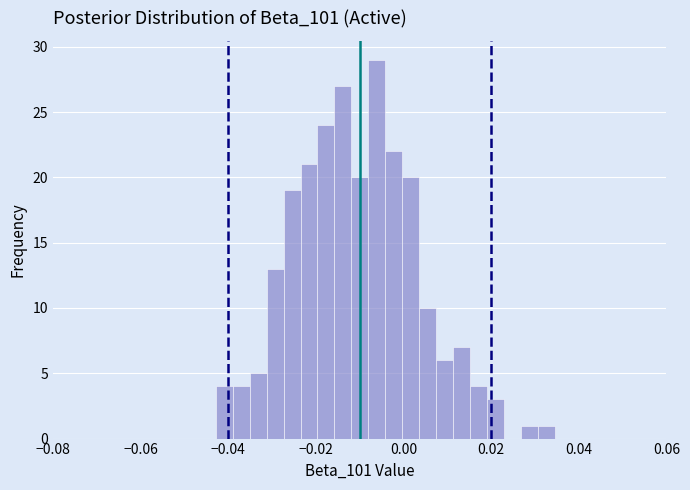

Read against the x-axis, roughly where is the centre of the tallest bar?

-0.006